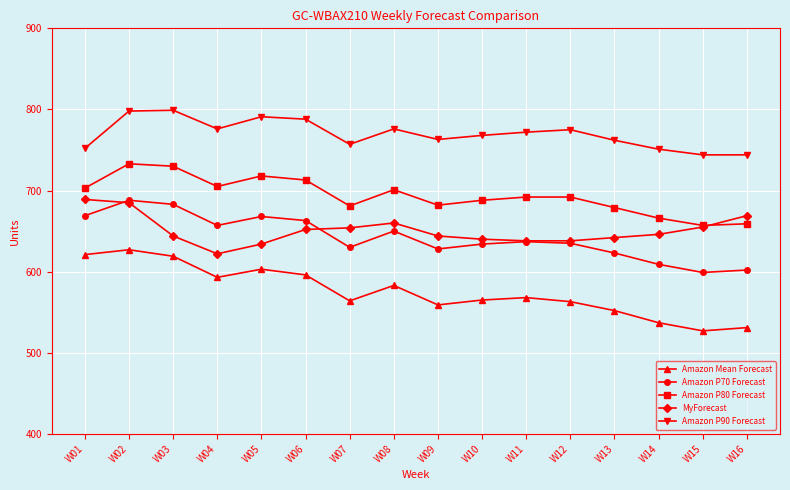

True or false: Amazon P90 Forecast and Amazon Mean Forecast intersect in this chart.

False